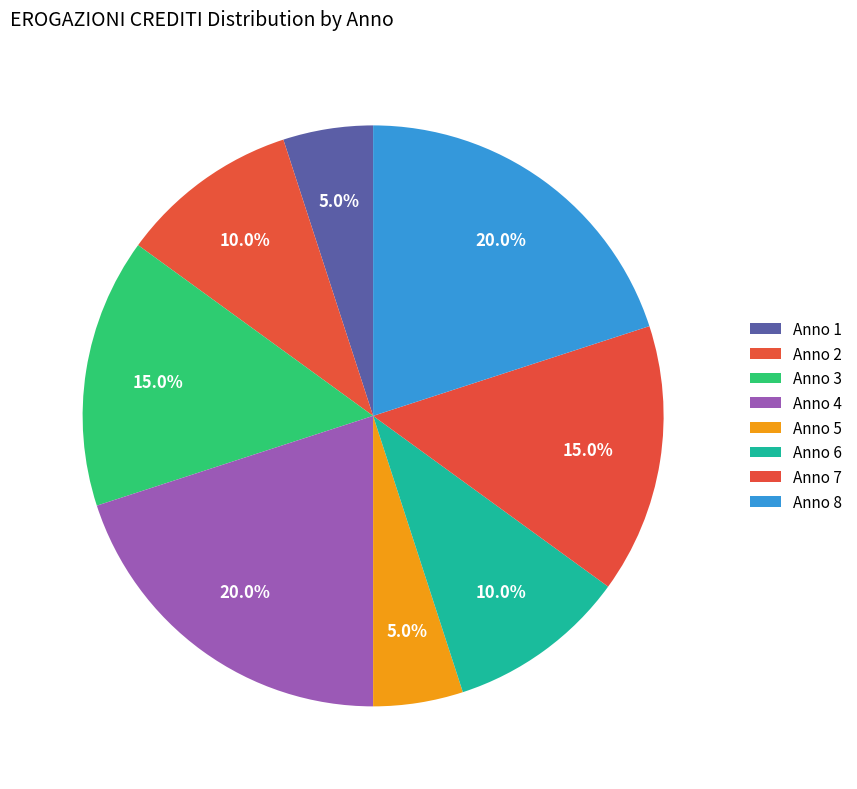

How many slices are in this pie chart?

8